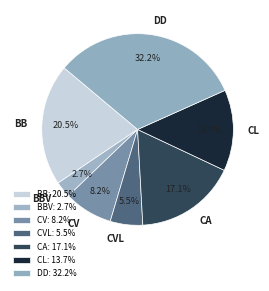

Is CV the majority of the pie?

No